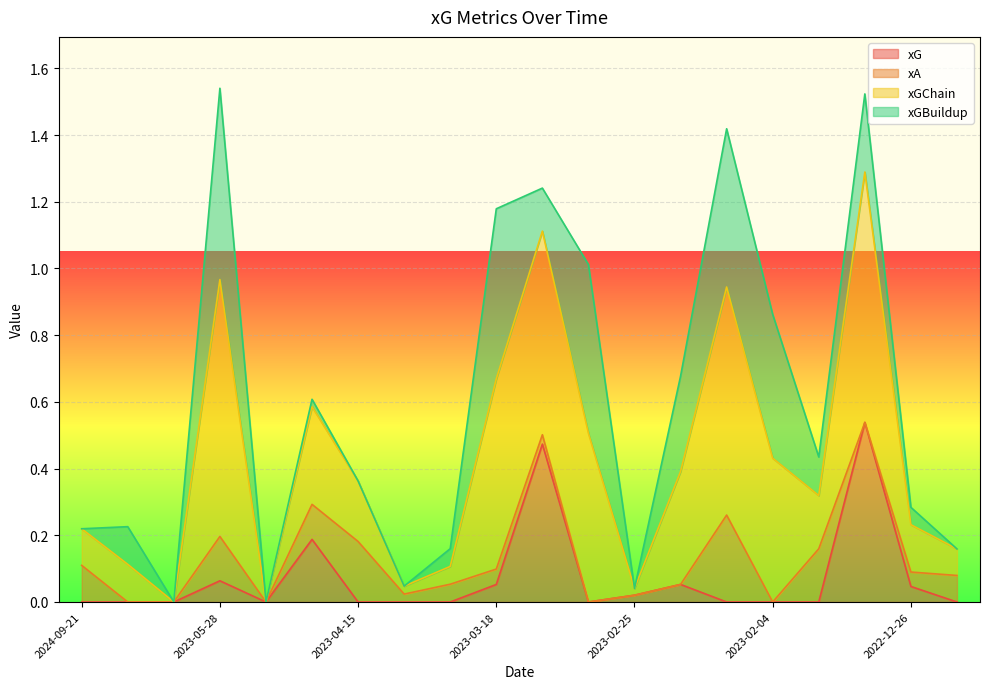

How many interior local peaks does the xG series have?

5